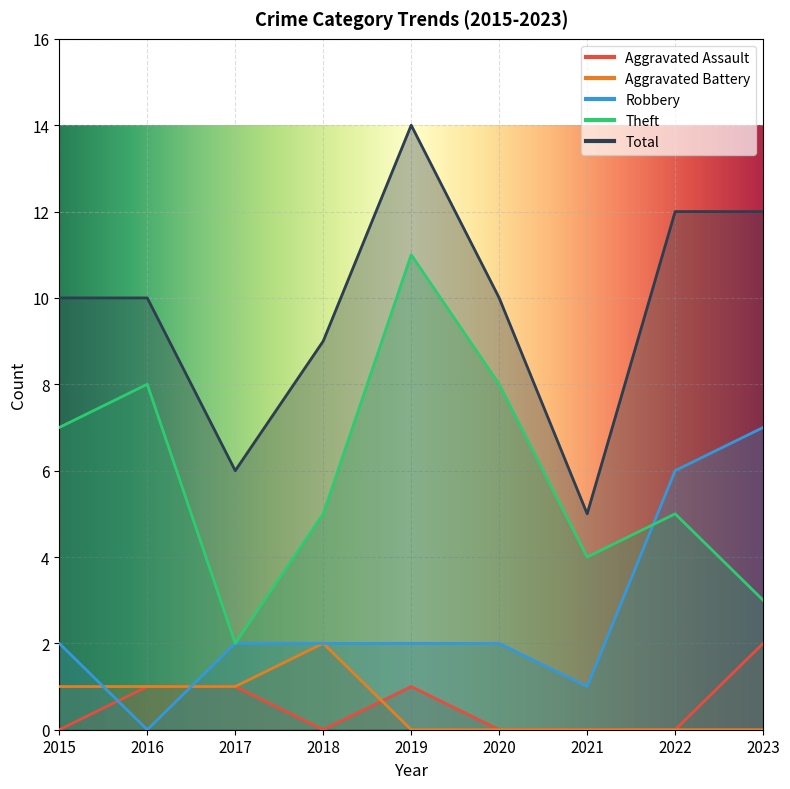

True or false: Robbery has more than 2 interior local peaks.

False